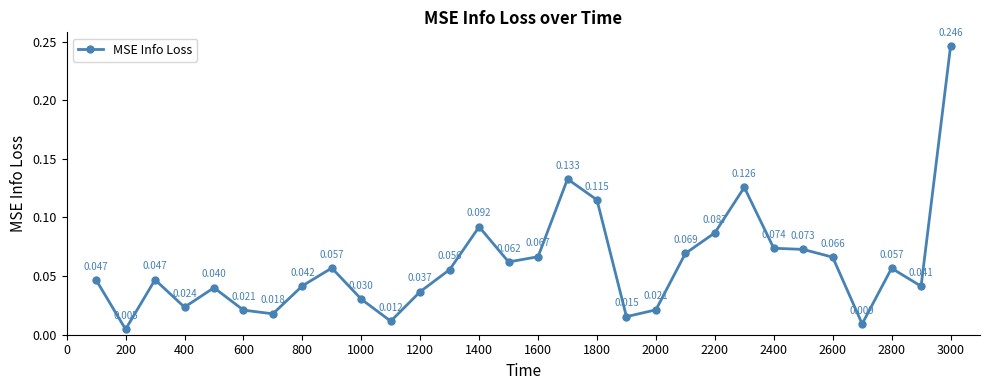

True or false: there are more than 0 points higher than both neighbors.

True